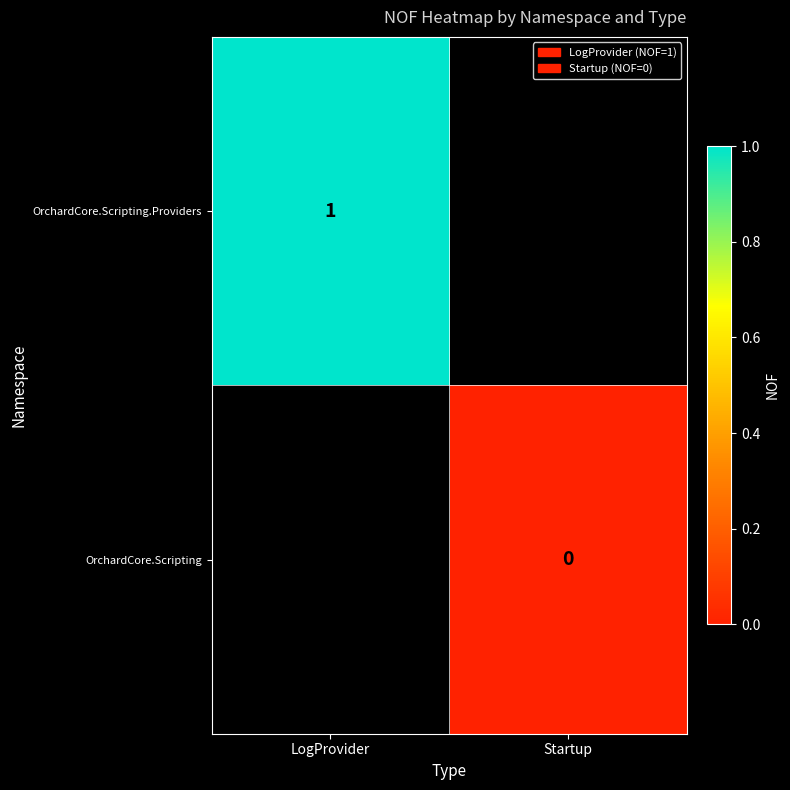

Is the value of OrchardCore.Scripting.Providers at LogProvider greater than the value of OrchardCore.Scripting at Startup?

Yes